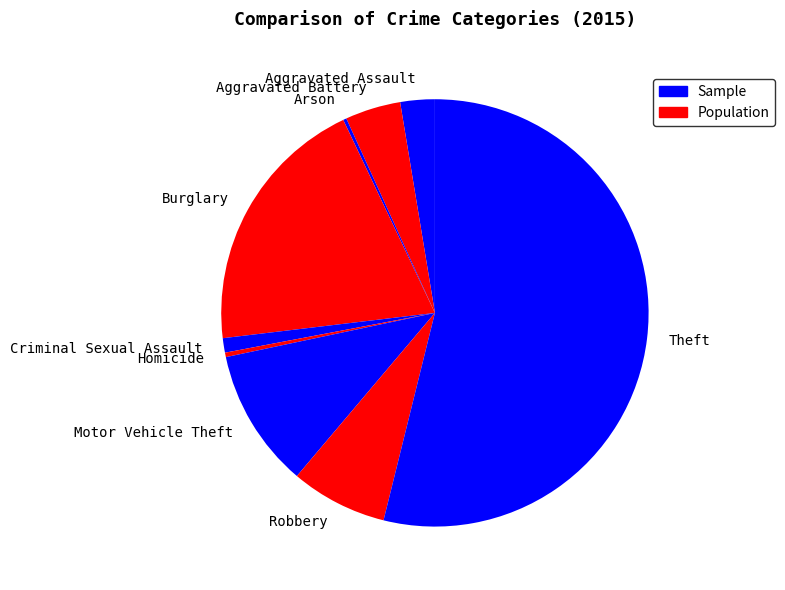

Does any single category account for the majority?

Yes